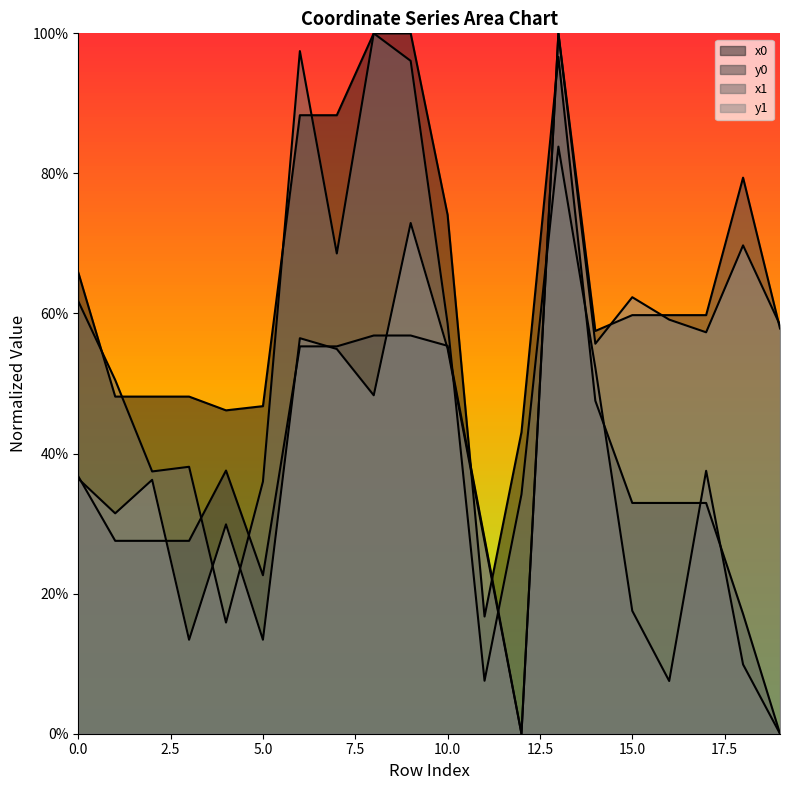

What is the value of the y0 point at the 1st from the left?

36.7